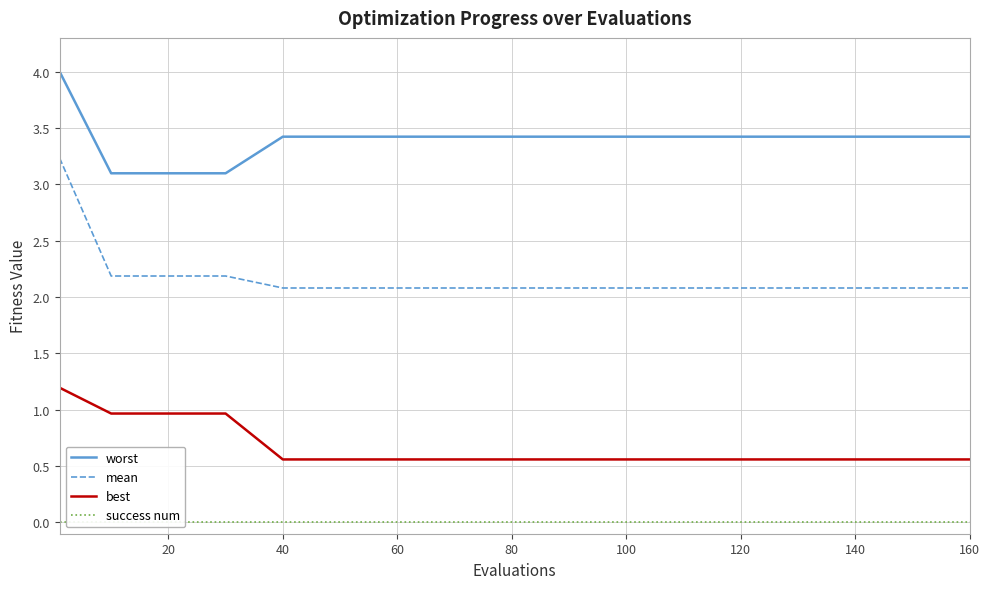

How many lines are shown in the chart?

4